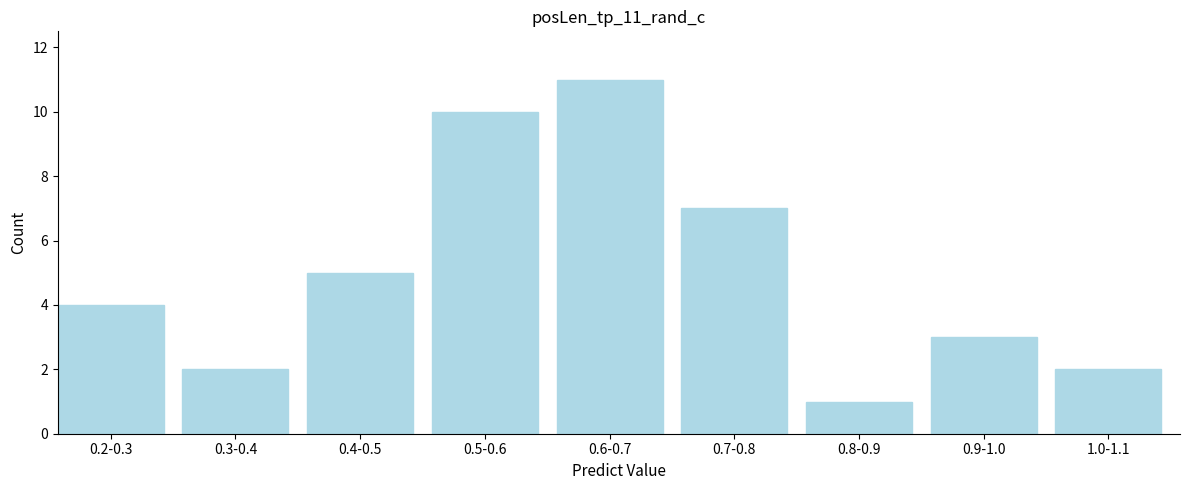

Reading left to right, list all the values displayed in this chart.

0.2-0.3=4	0.3-0.4=2	0.4-0.5=5	0.5-0.6=10	0.6-0.7=11	0.7-0.8=7	0.8-0.9=1	0.9-1.0=3	1.0-1.1=2